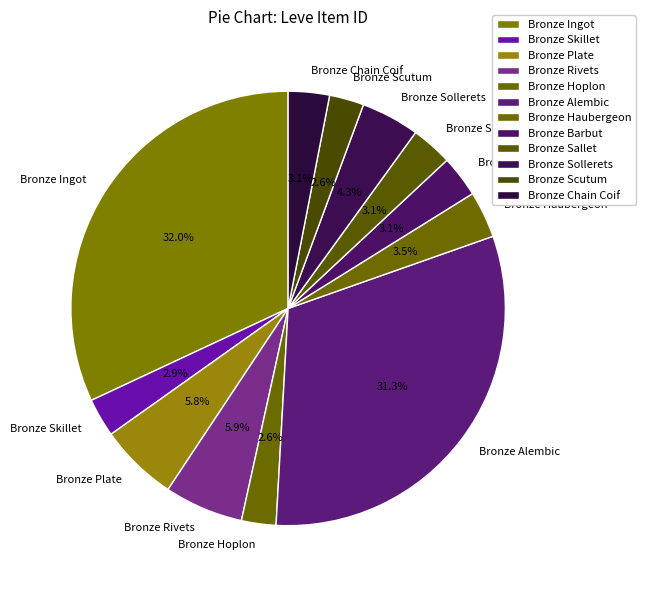

Which slice is the largest?

Bronze Ingot